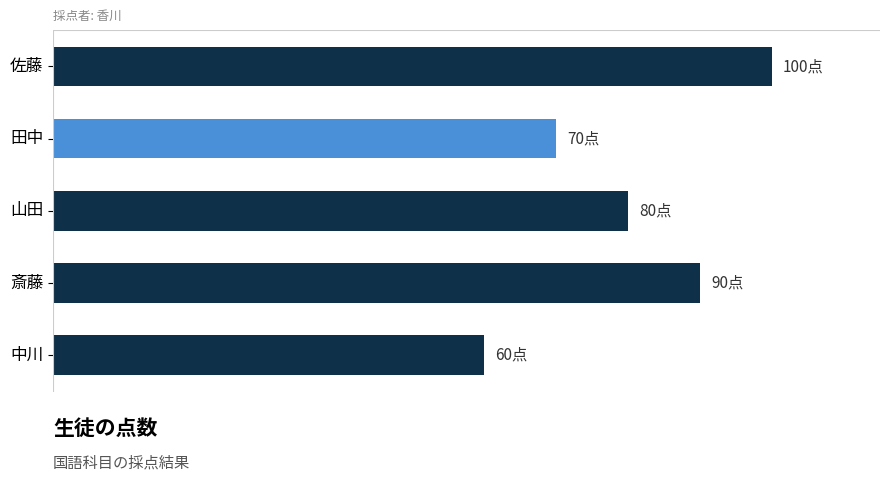

What is the average value?

80